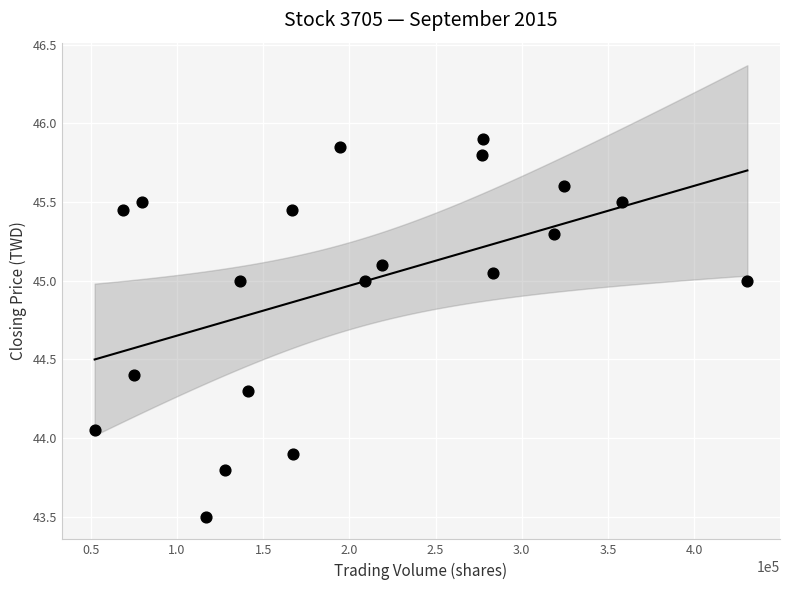

What is the range of X values (max minus min)?

378641.0